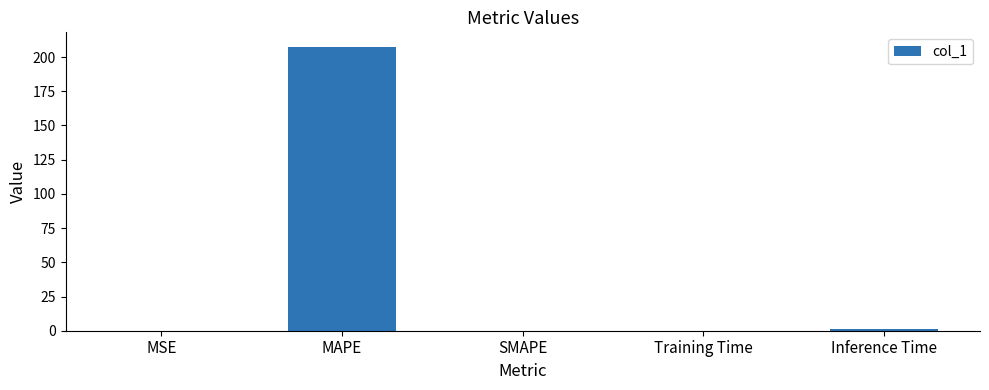

What is the change in value from MSE to MAPE?

+207.6